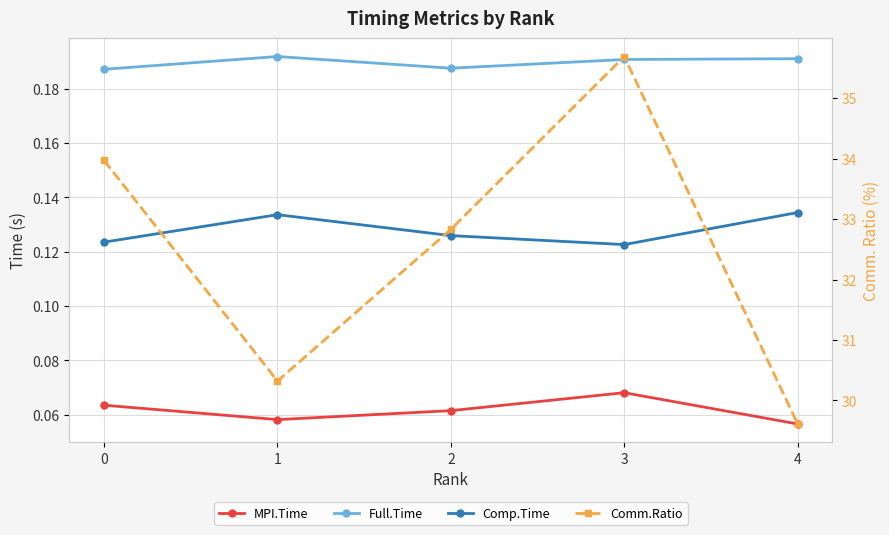

What are all the series names shown in the legend?

MPI.Time, Full.Time, Comp.Time, Comm.Ratio